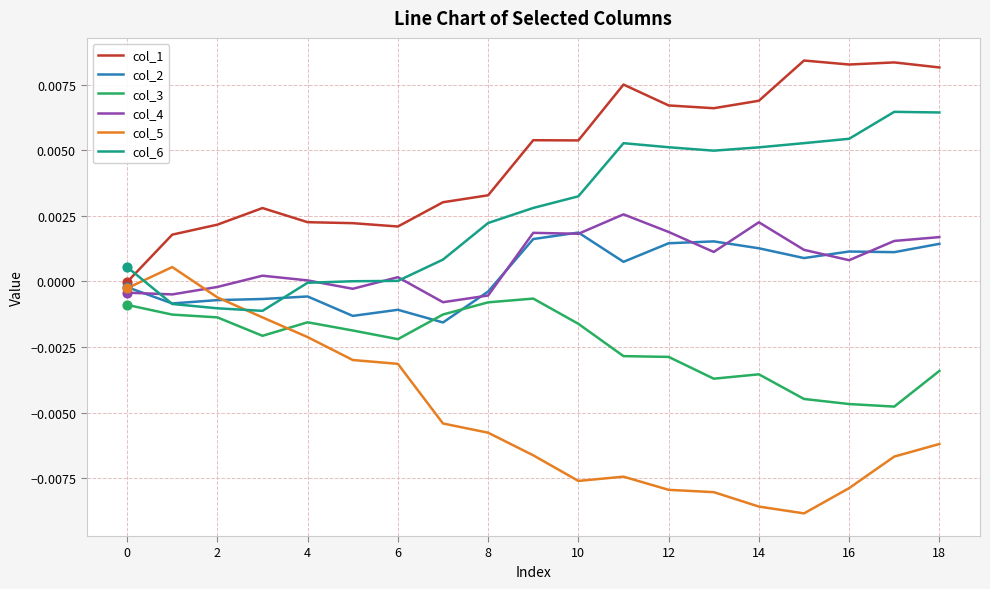

At which category is the sum across all series the highest?

18